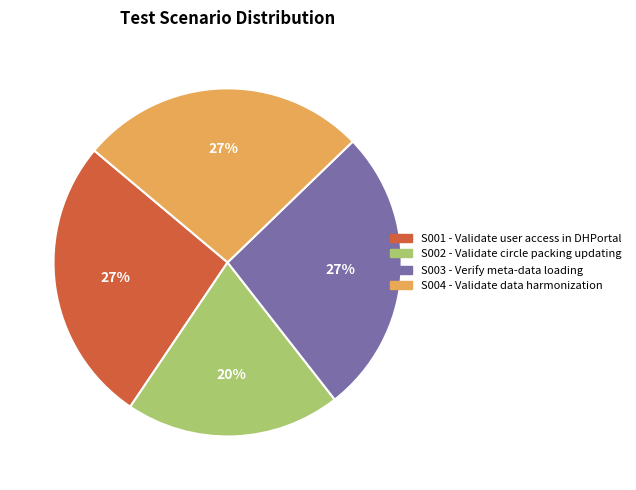

Which has a higher value, S004 or S002?

S004